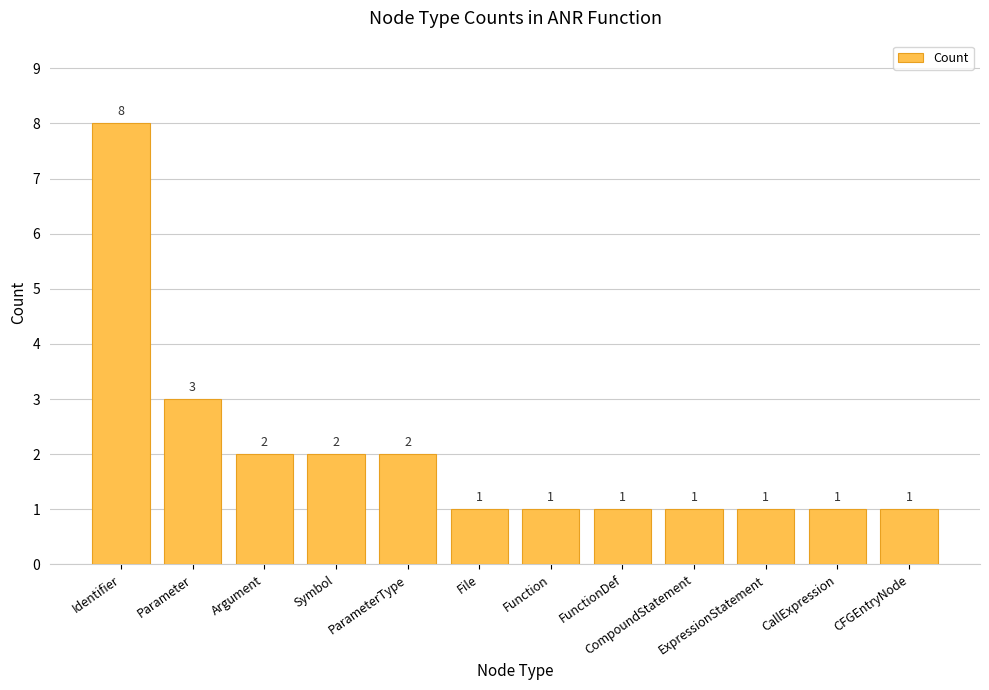

True or false: the data shows 0 at FunctionDef.

False